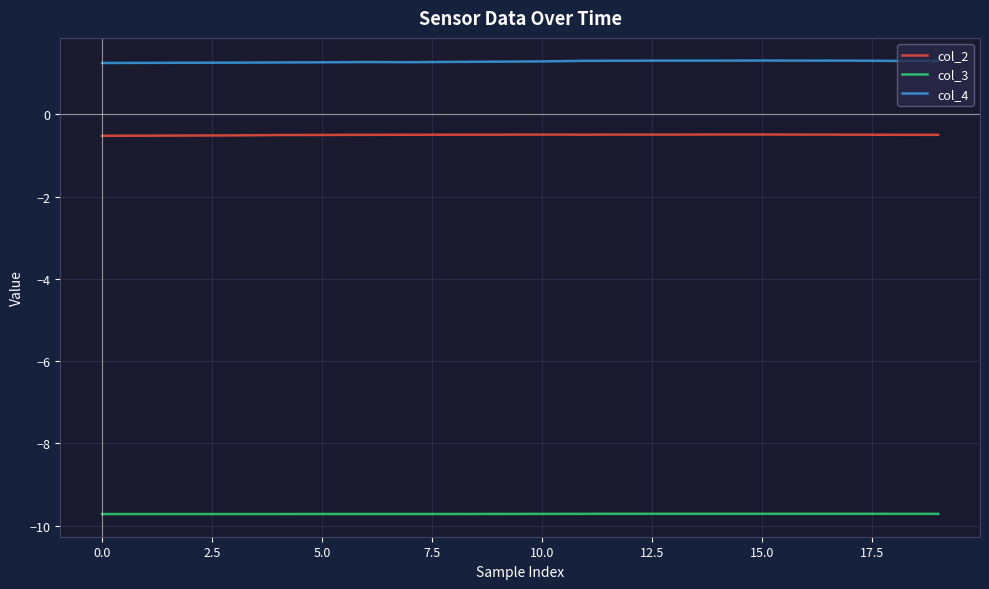

What is the greatest value displayed?

1.3